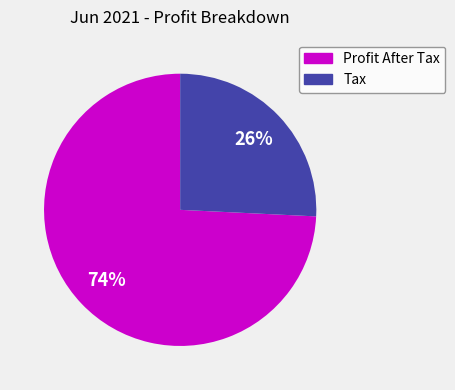

Rank the categories by value from lowest to highest.

Tax, Profit After Tax